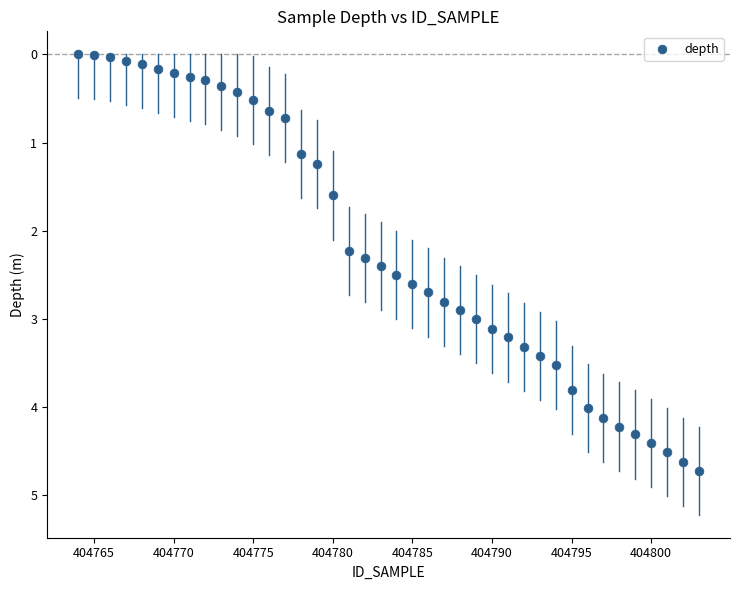

What Y value in the scatter plot is closest to 2?

2.2